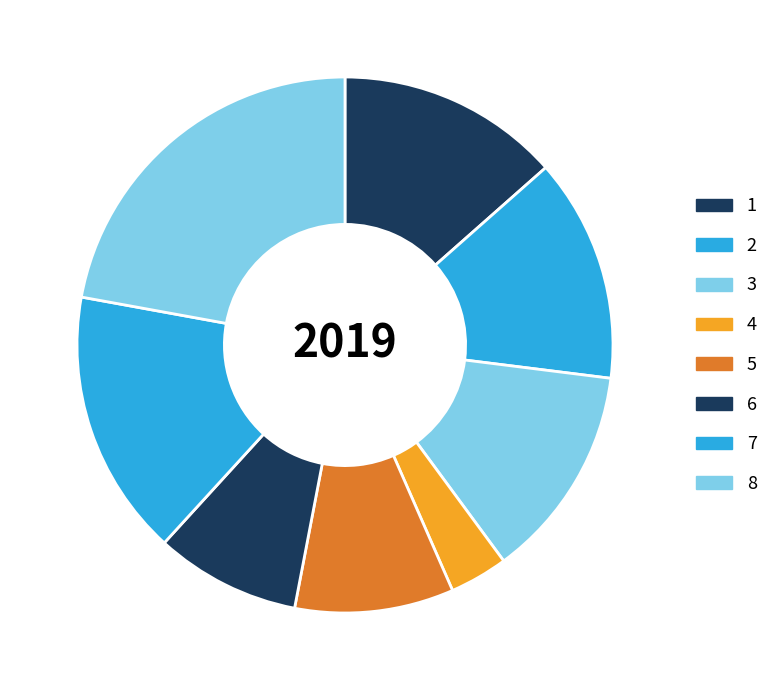

How many slices are in this pie chart?

8